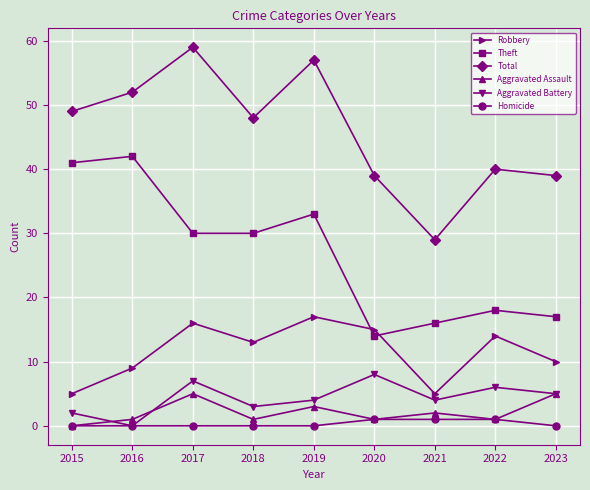

Count the number of data series in this chart.

6